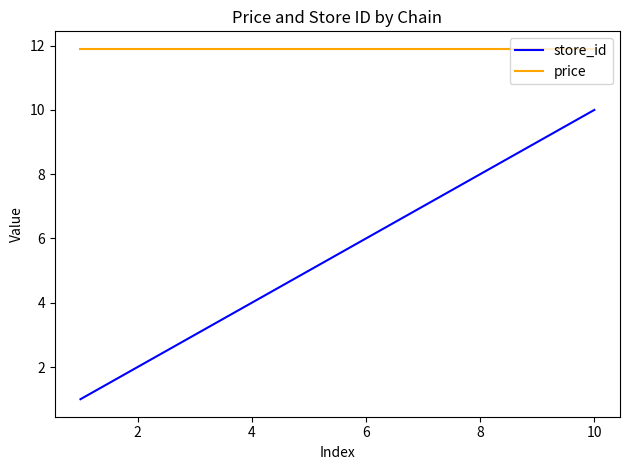

Which series has the largest range (max minus min)?

store_id